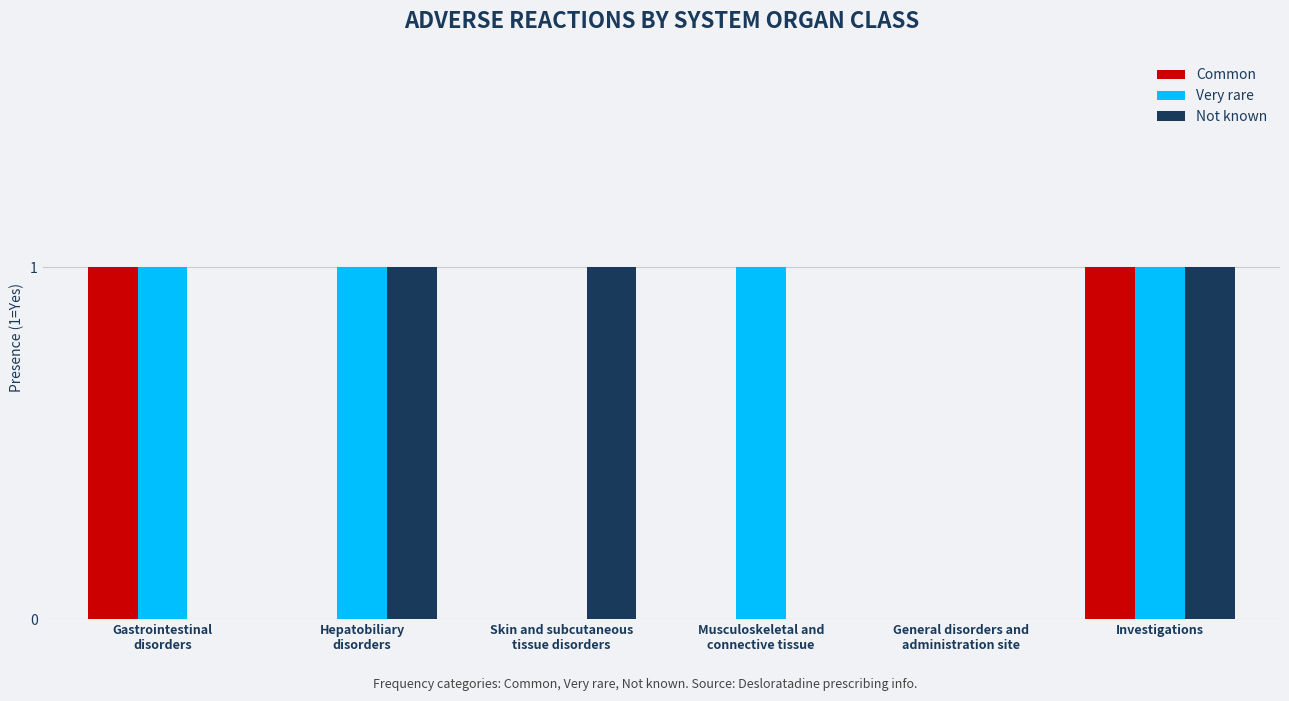

The Not known series shows 0 at Gastrointestinal
disorders. True or false?

True